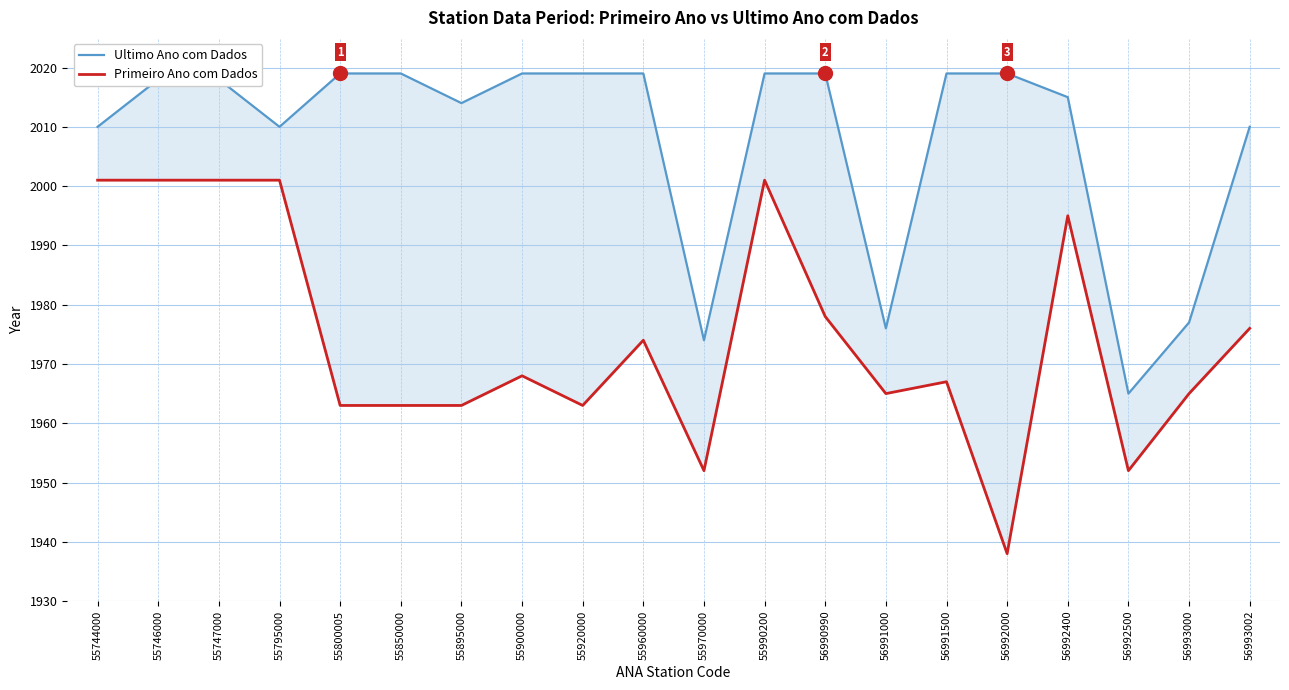

How many lines are shown in the chart?

2